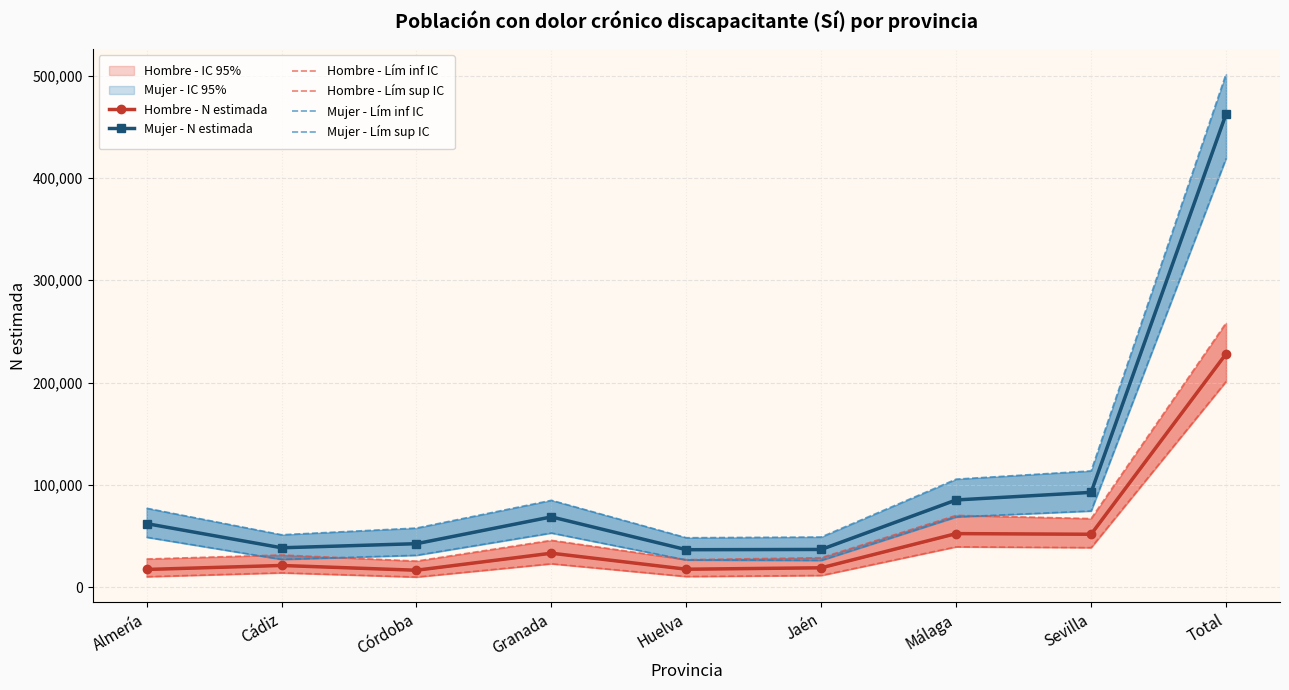

What is the maximum value for Mujer - N estimada?

462504